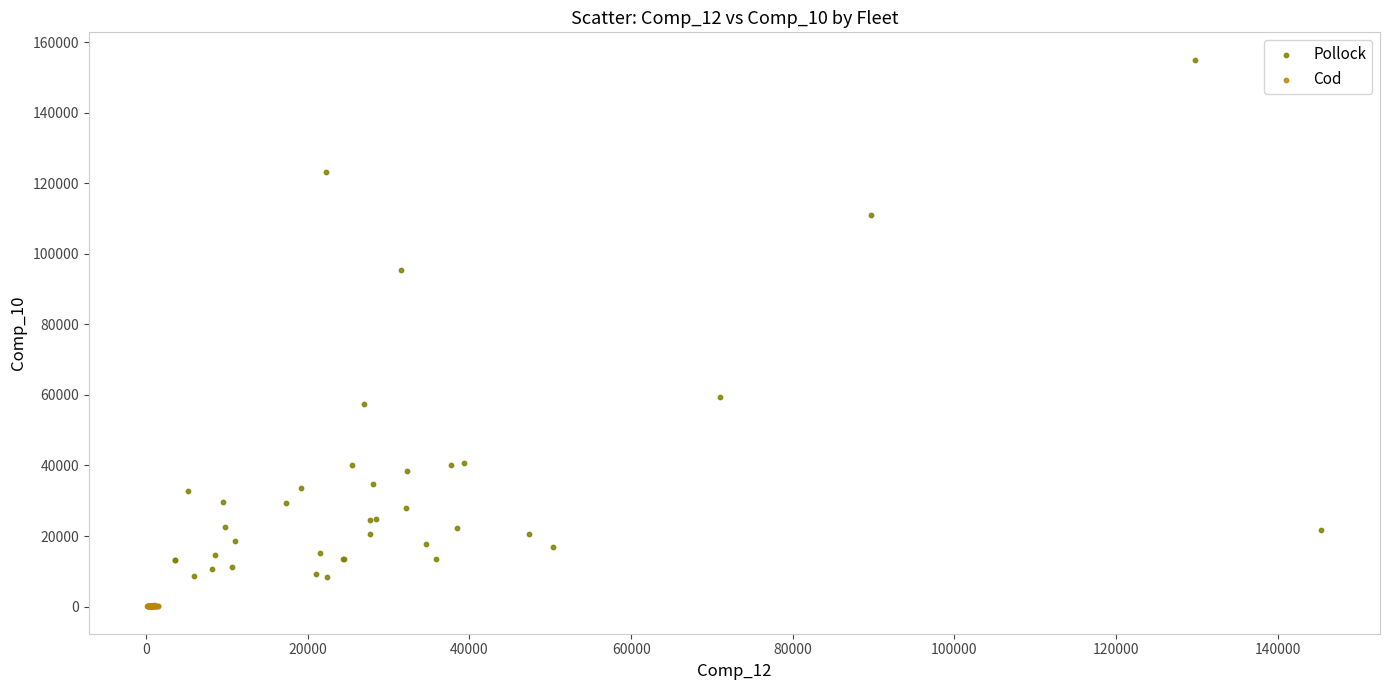

Which series has the widest spread of Y values?

Pollock